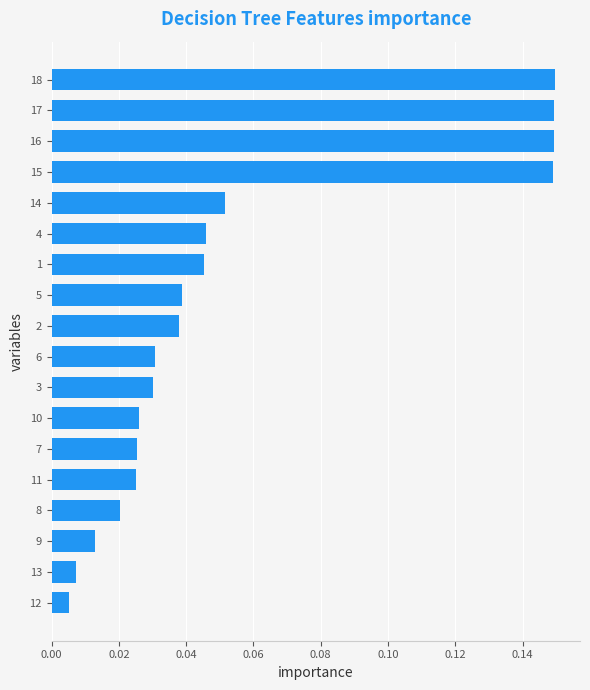

The value at 4 is 0.1. True or false?

False